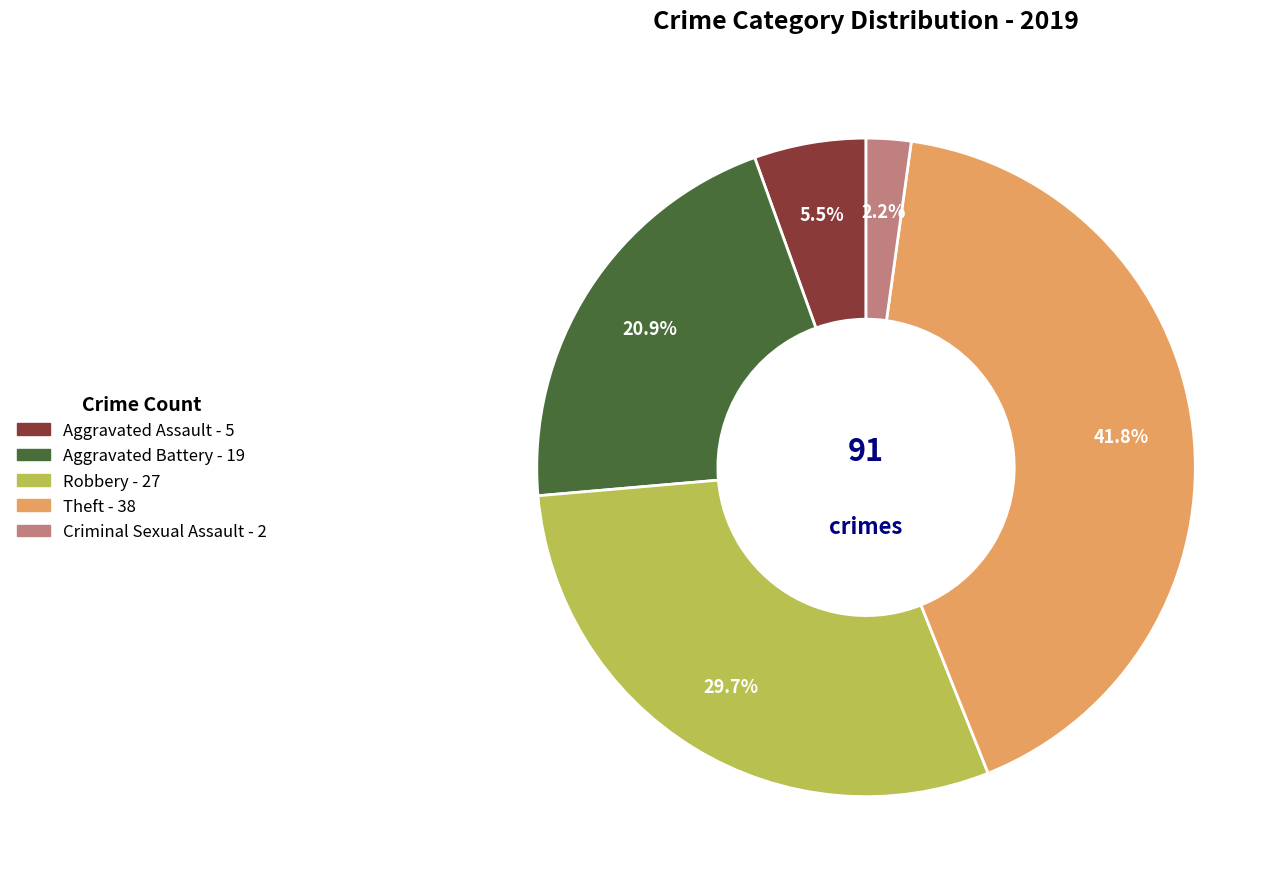

Does any single category account for the majority?

No